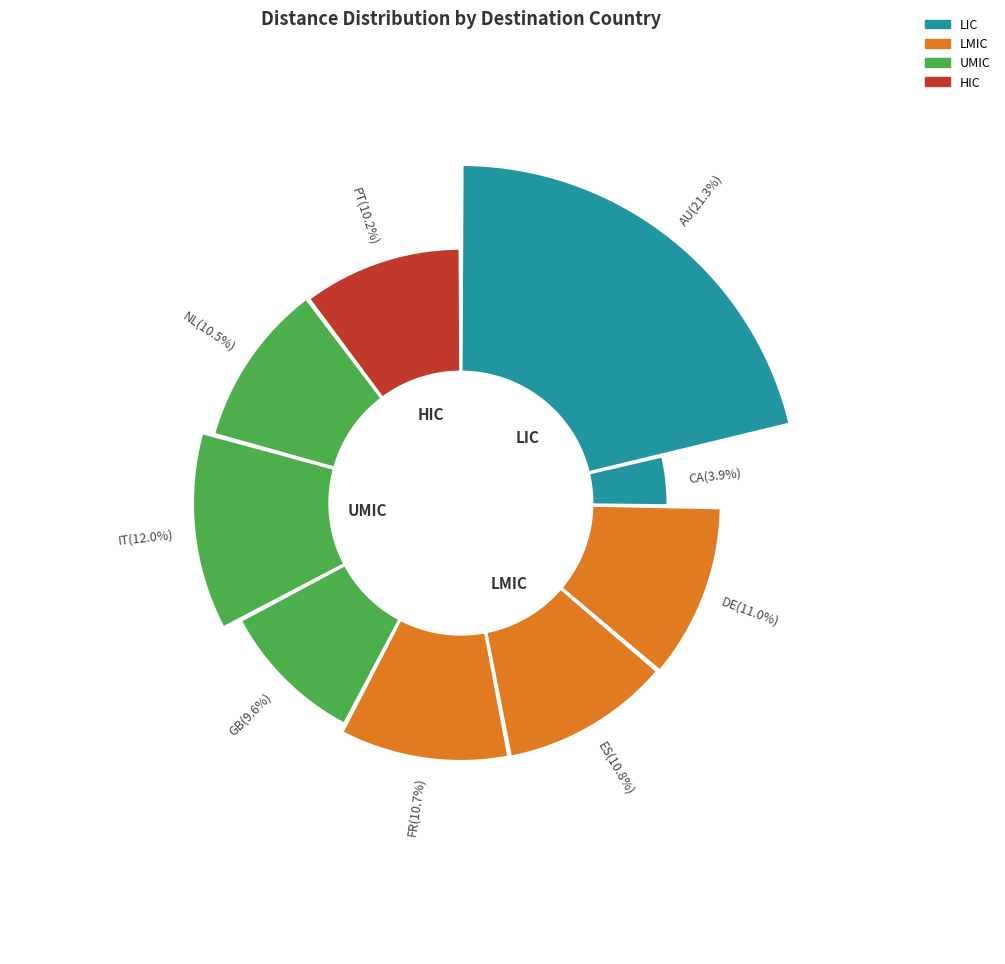

Count the number of slices in the pie.

9